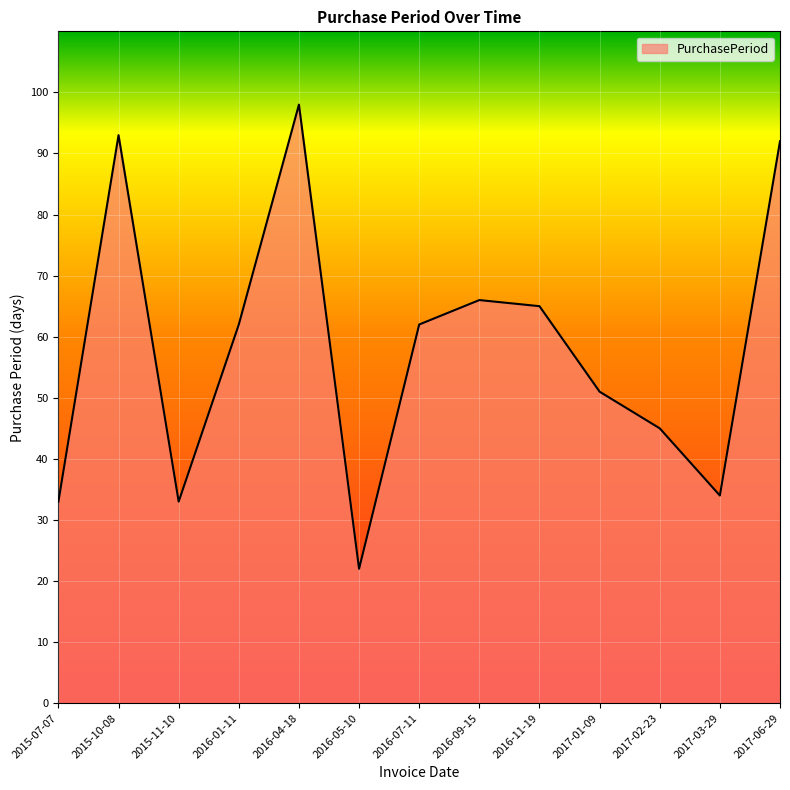

What is the difference between the maximum and second lowest values?

65